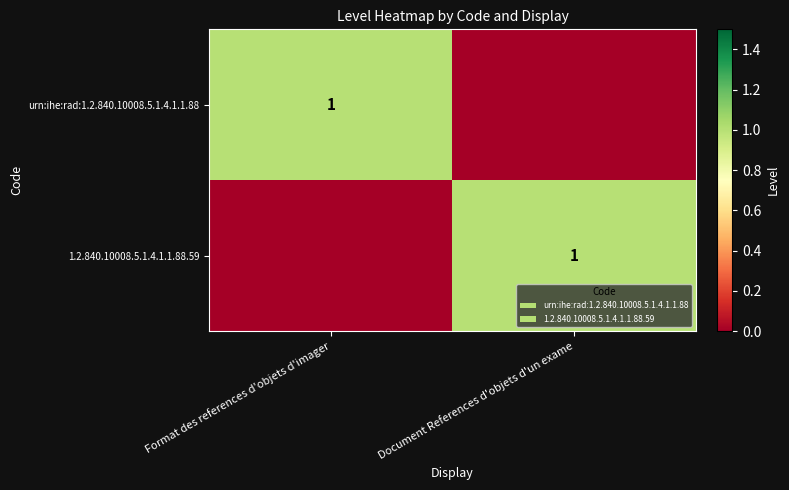

Is it true that urn:ihe:rad:1.2.840.10008.5.1.4.1.1.88 equals 2 at Format des references d'objets d'imager?

False